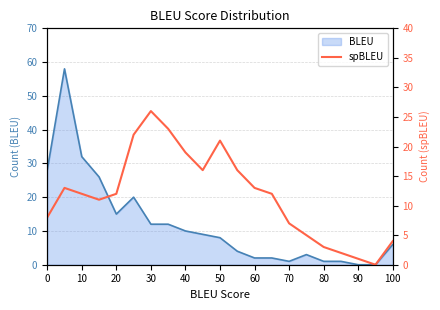

How many points are lower than both their immediate neighbors (excluding endpoints)?

3